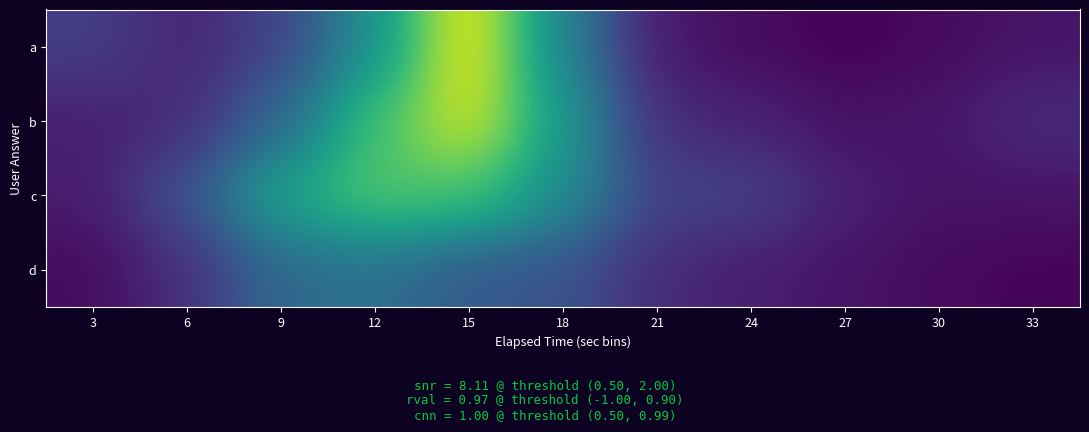

Which has a higher value, 15 or 27?

15